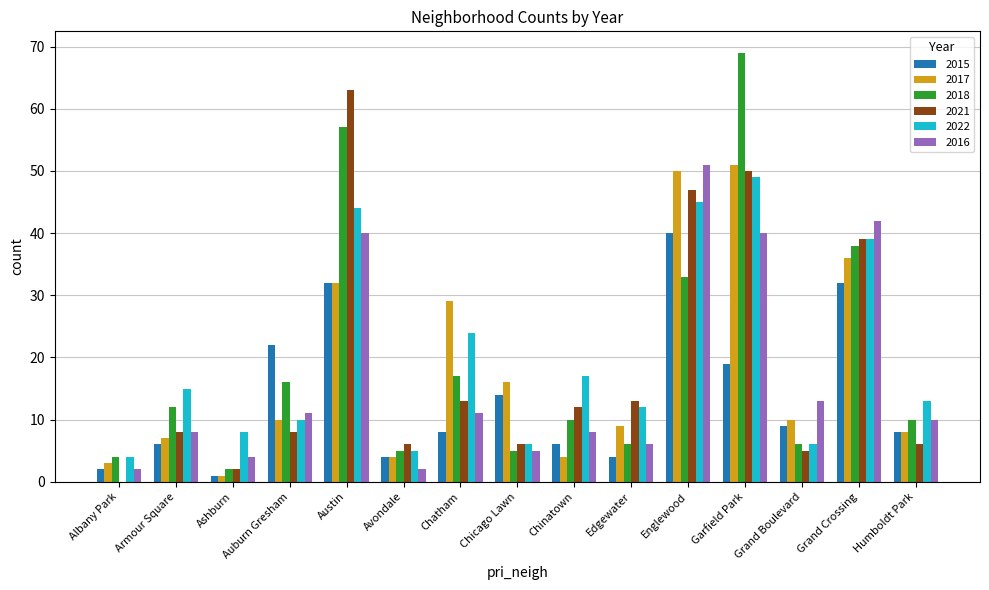

Reading right to left, what are all the values shown in this chart?

2015: 8	32	9	19	40	4	6	14	8	4	32	22	1	6	2
2017: 8	36	10	51	50	9	4	16	29	4	32	10	1	7	3
2018: 10	38	6	69	33	6	10	5	17	5	57	16	2	12	4
2021: 6	39	5	50	47	13	12	6	13	6	63	8	2	8	0
2022: 13	39	6	49	45	12	17	6	24	5	44	10	8	15	4
2016: 10	42	13	40	51	6	8	5	11	2	40	11	4	8	2